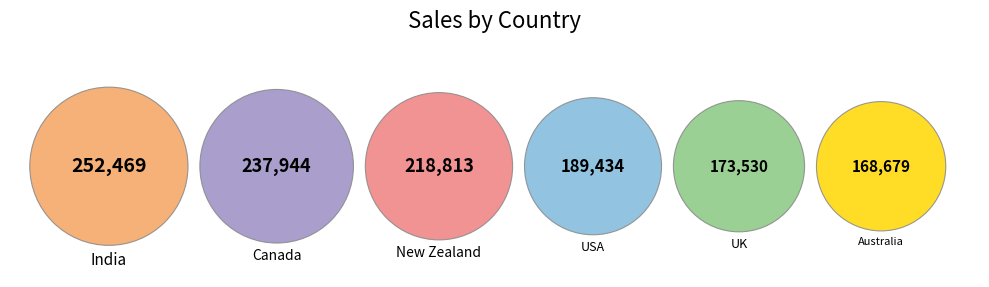

To the nearest percent, what is the difference between the largest and smallest slice percentages?

7%